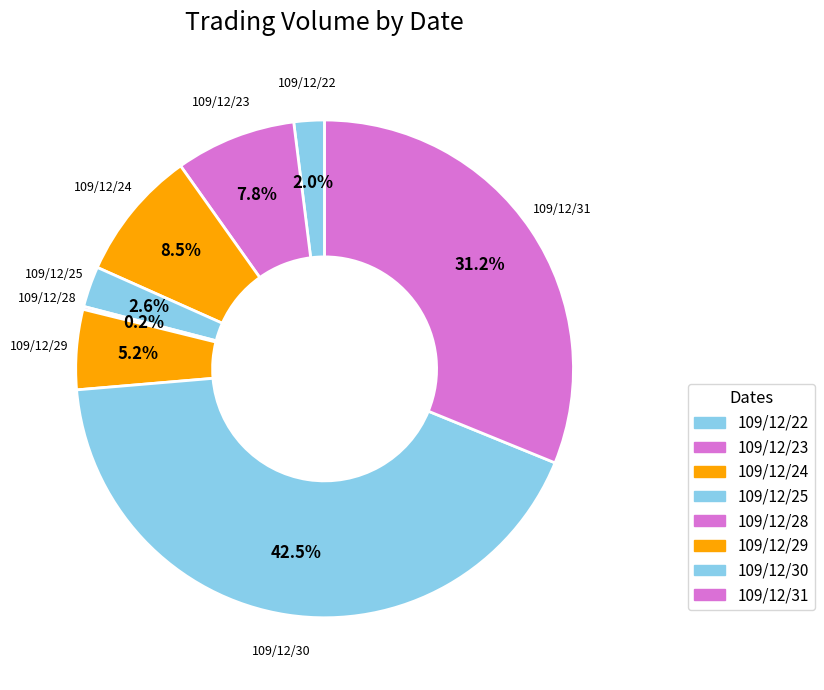

Does any single category account for the majority?

No